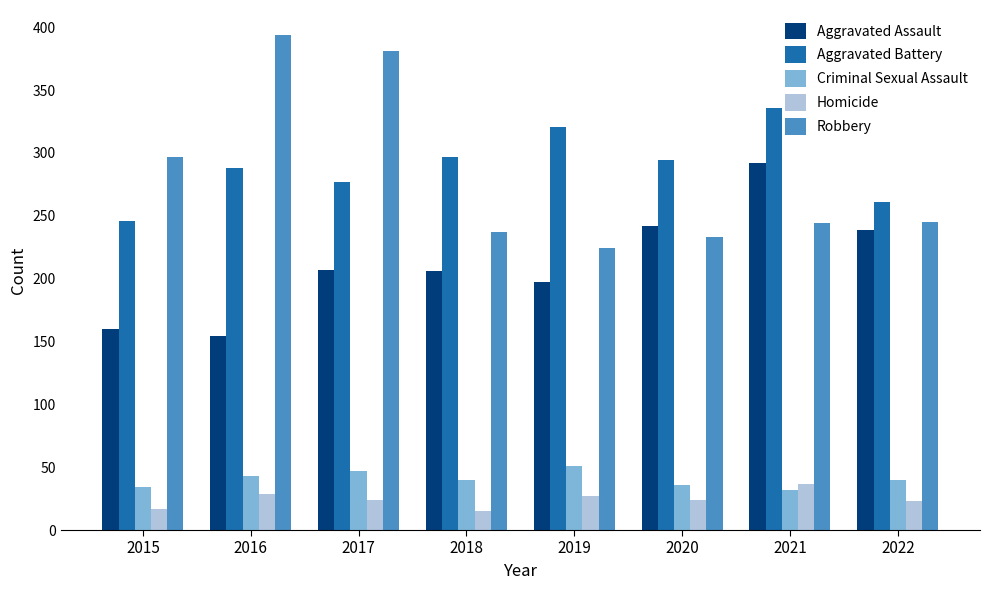

What is the difference between the highest and lowest values at 2020?

270